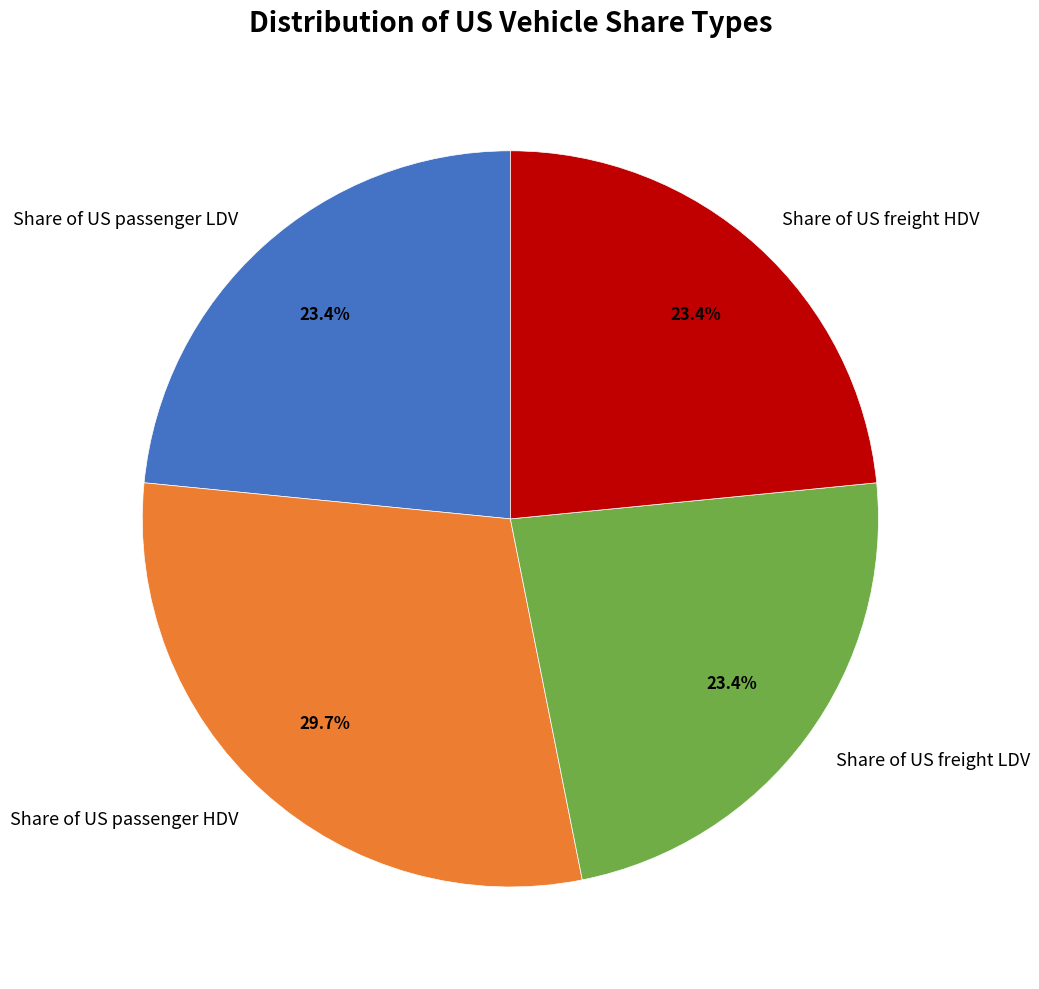

The Share of US freight LDV slice represents 36% of the pie. True or false?

False